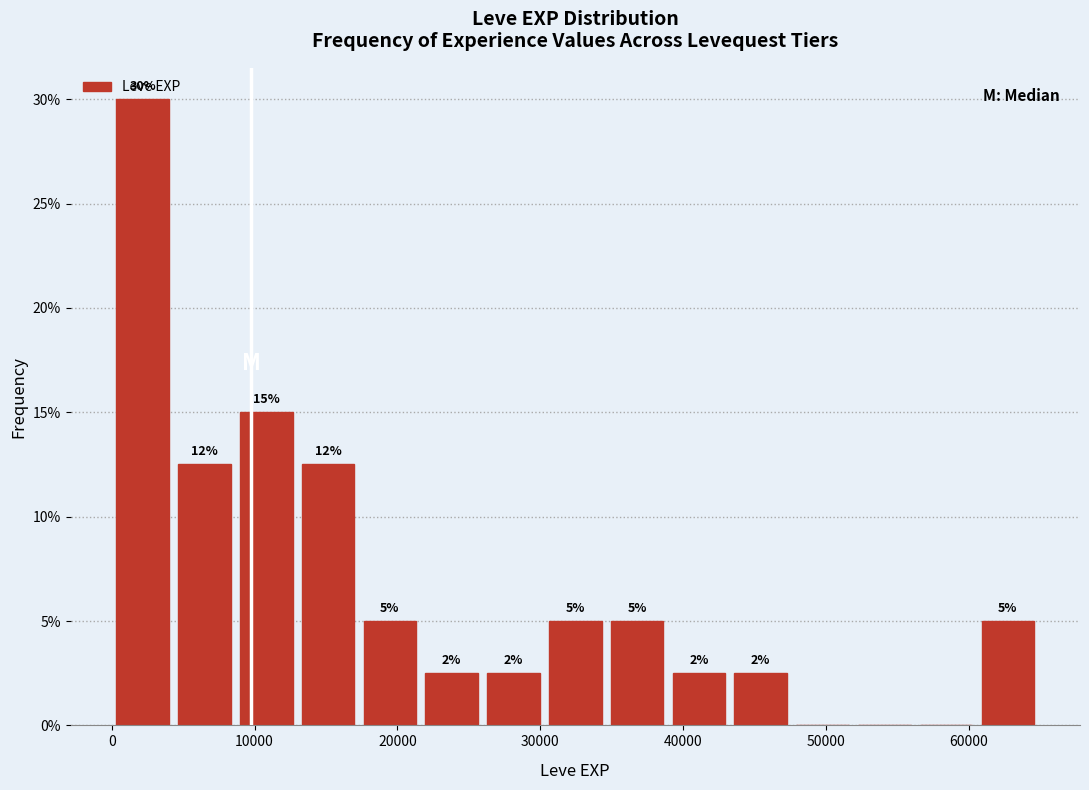

Over which range of the x-axis is the bar tallest?

0 to 4000